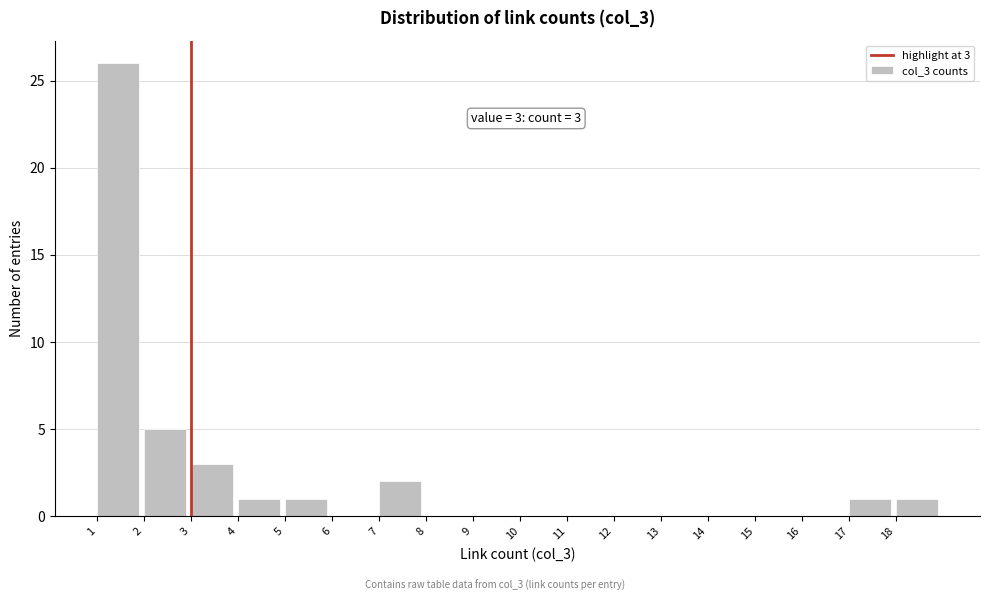

Which range on the x-axis has the tallest bar?

1 to 2